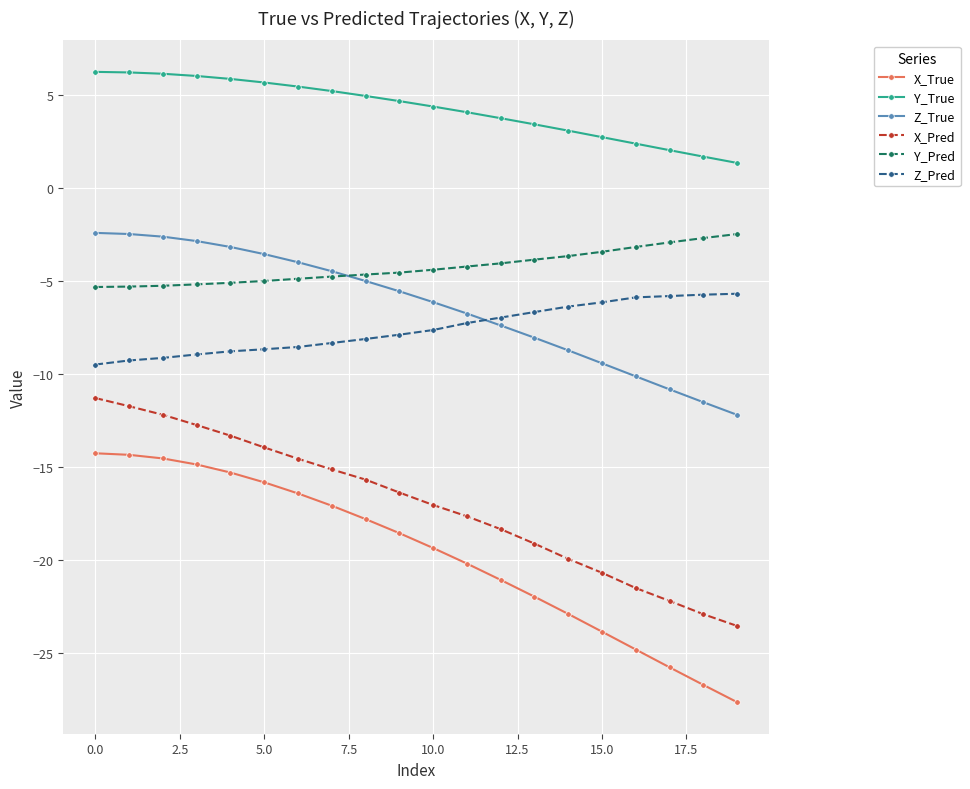

True or false: Z_True and Y_True cross at least once.

False